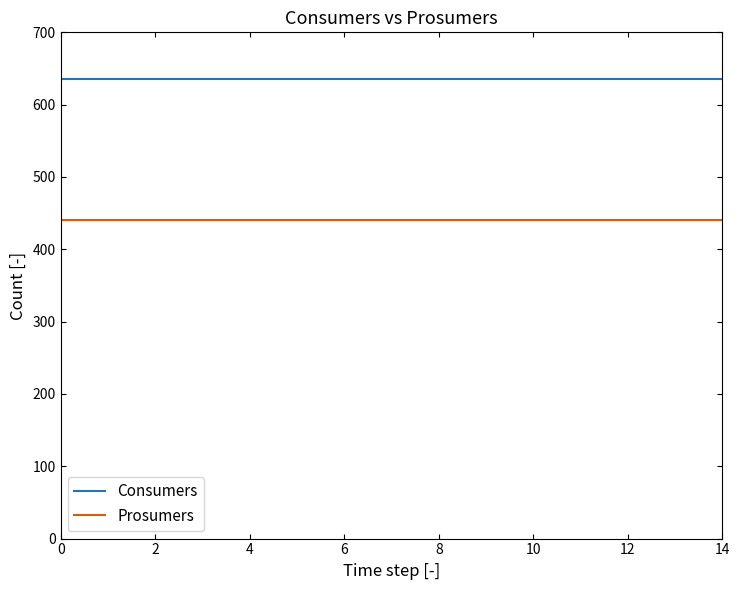

What is the greatest value displayed?

635